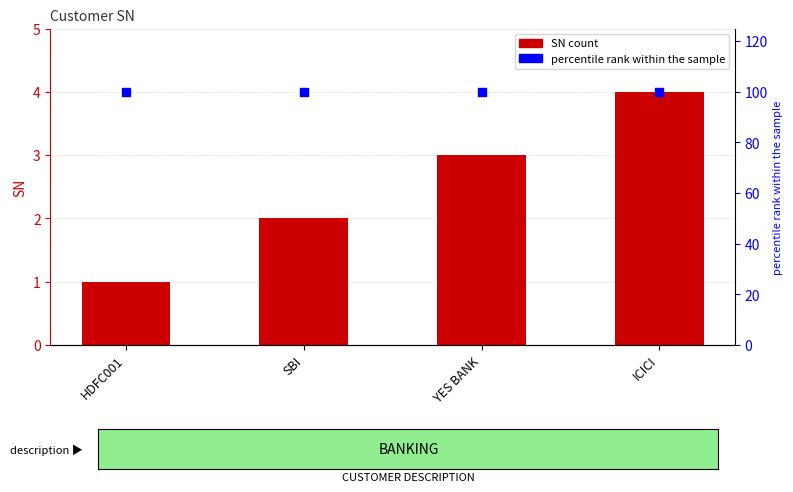

Is the value of percentile rank within the sample at ICICI greater than the value of SN at SBI?

Yes